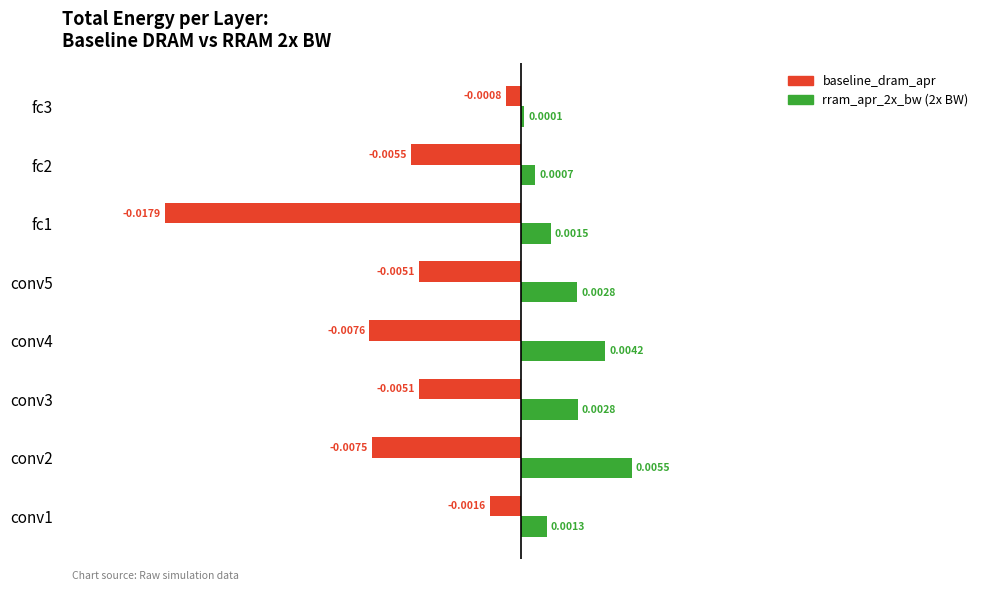

At which category is the sum across all series the highest?

conv1